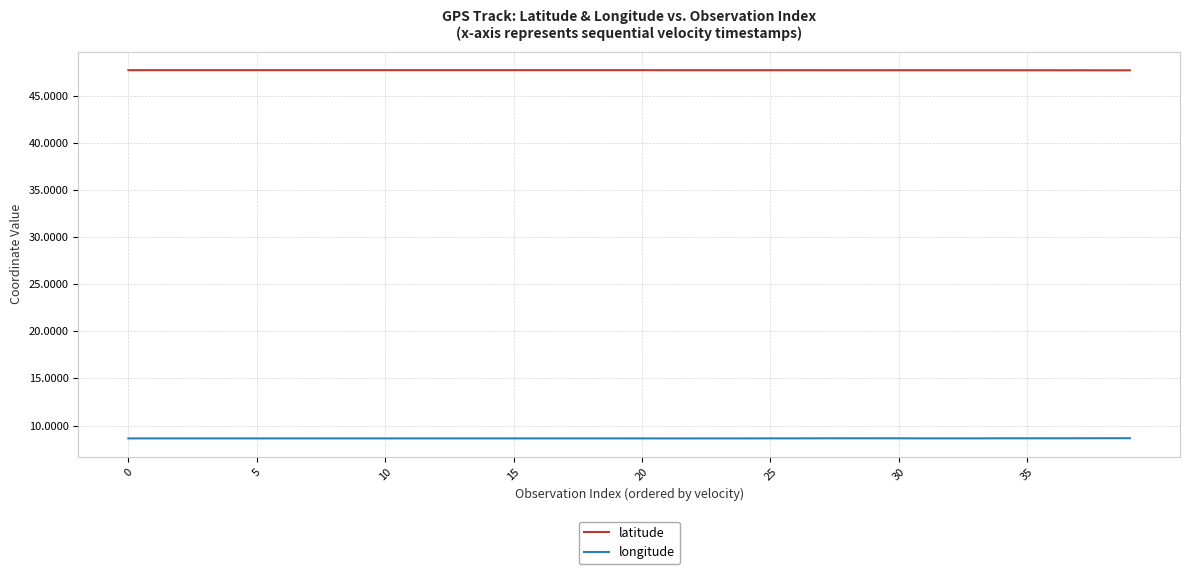

What is the smallest value displayed?

8.6